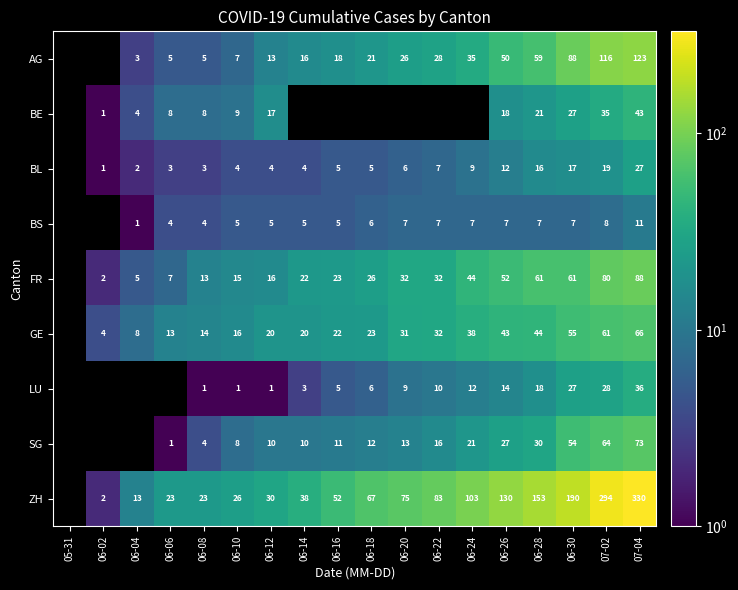

Is it true that BE equals 31.2 at 06-26?

False